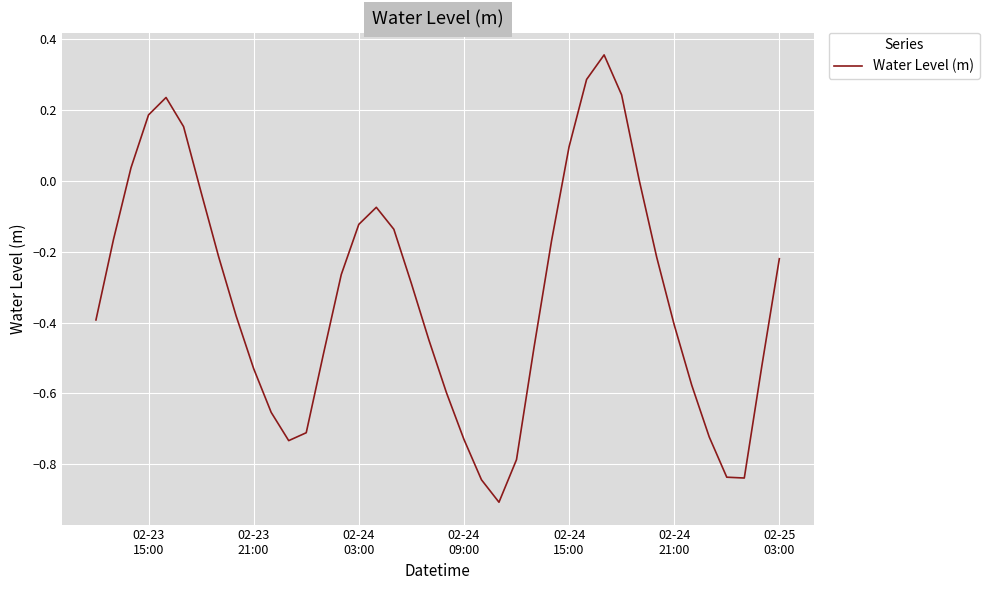

What is the minimum value shown in the chart?

-0.9